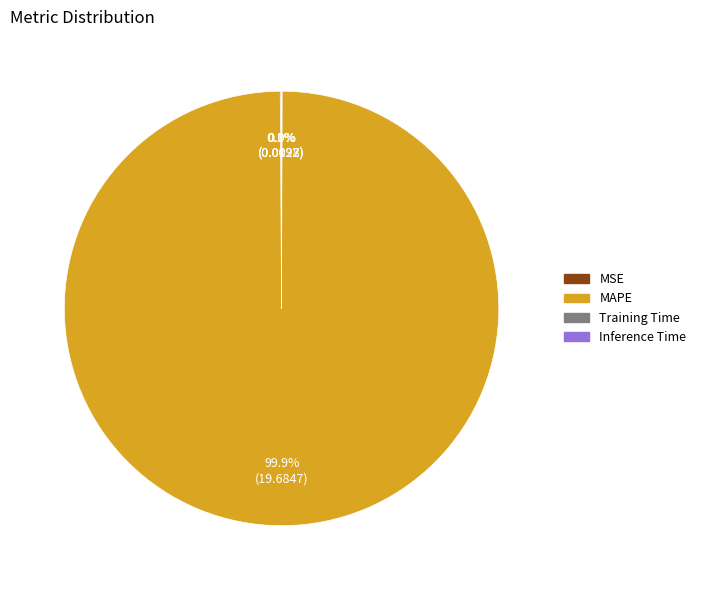

What portion of the pie excludes MAPE?

0.1%